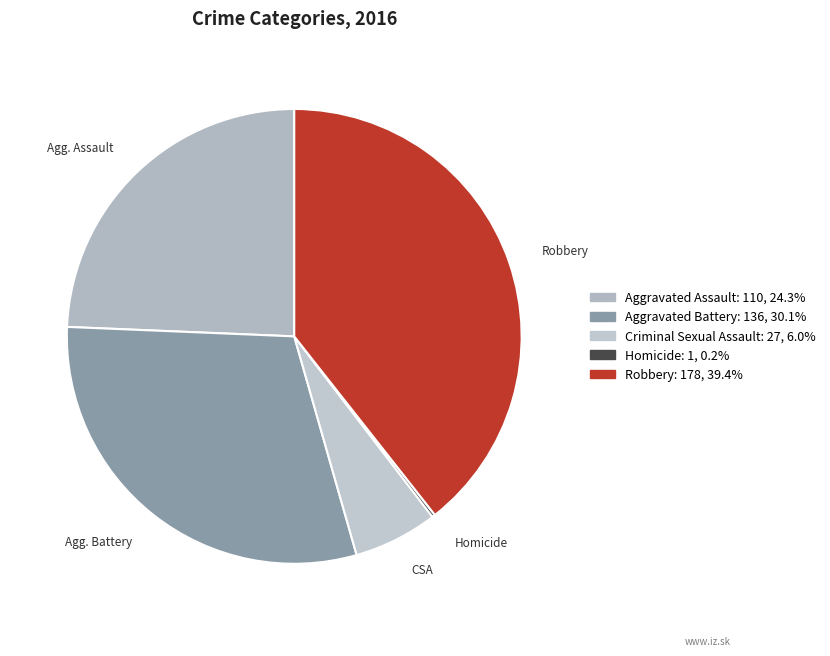

True or false: Homicide accounts for 1% of the total.

False